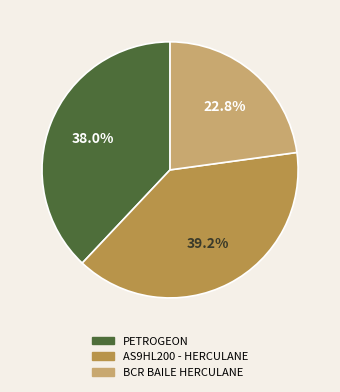

Combined, what portion of the pie is AS9HL200 - HERCULANE and PETROGEON?

77.2%